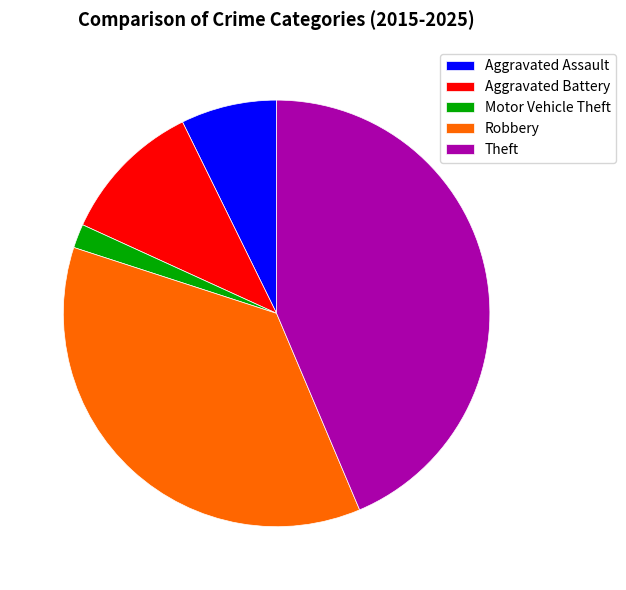

True or false: Motor Vehicle Theft accounts for 9% of the total.

False